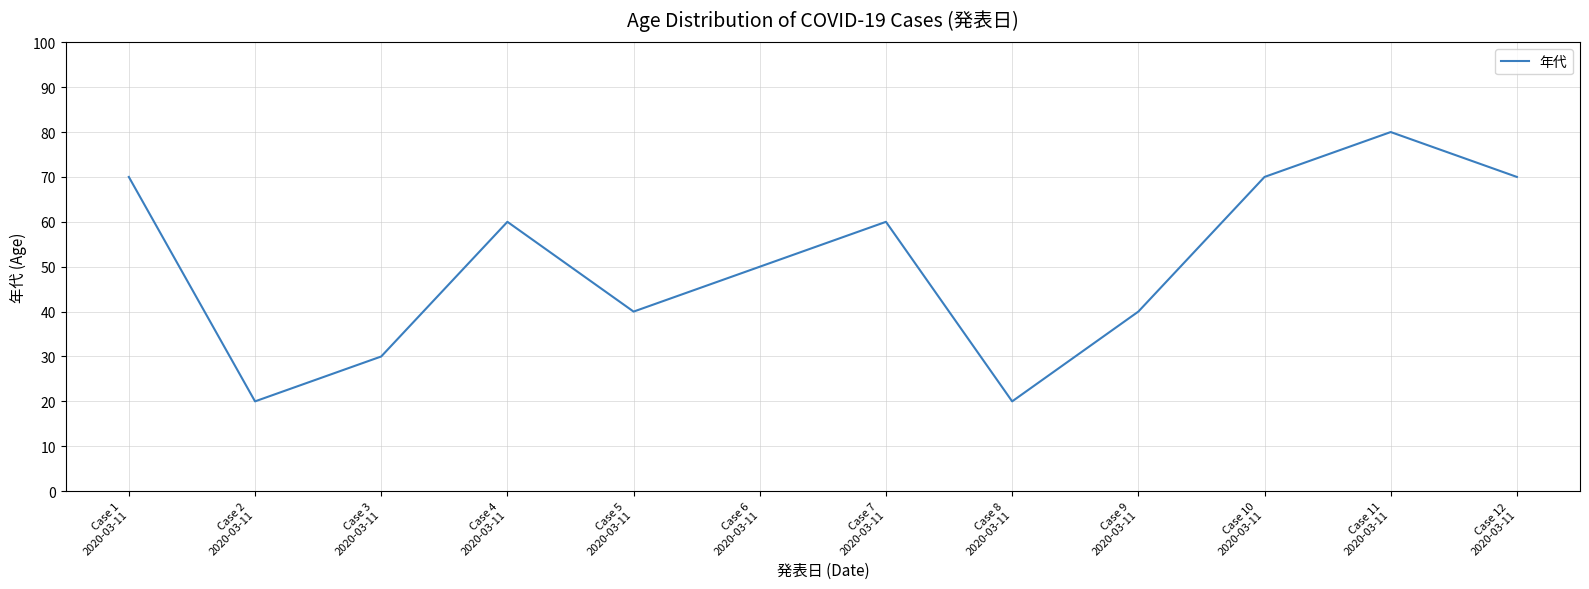

What is the maximum value shown in the chart?

80